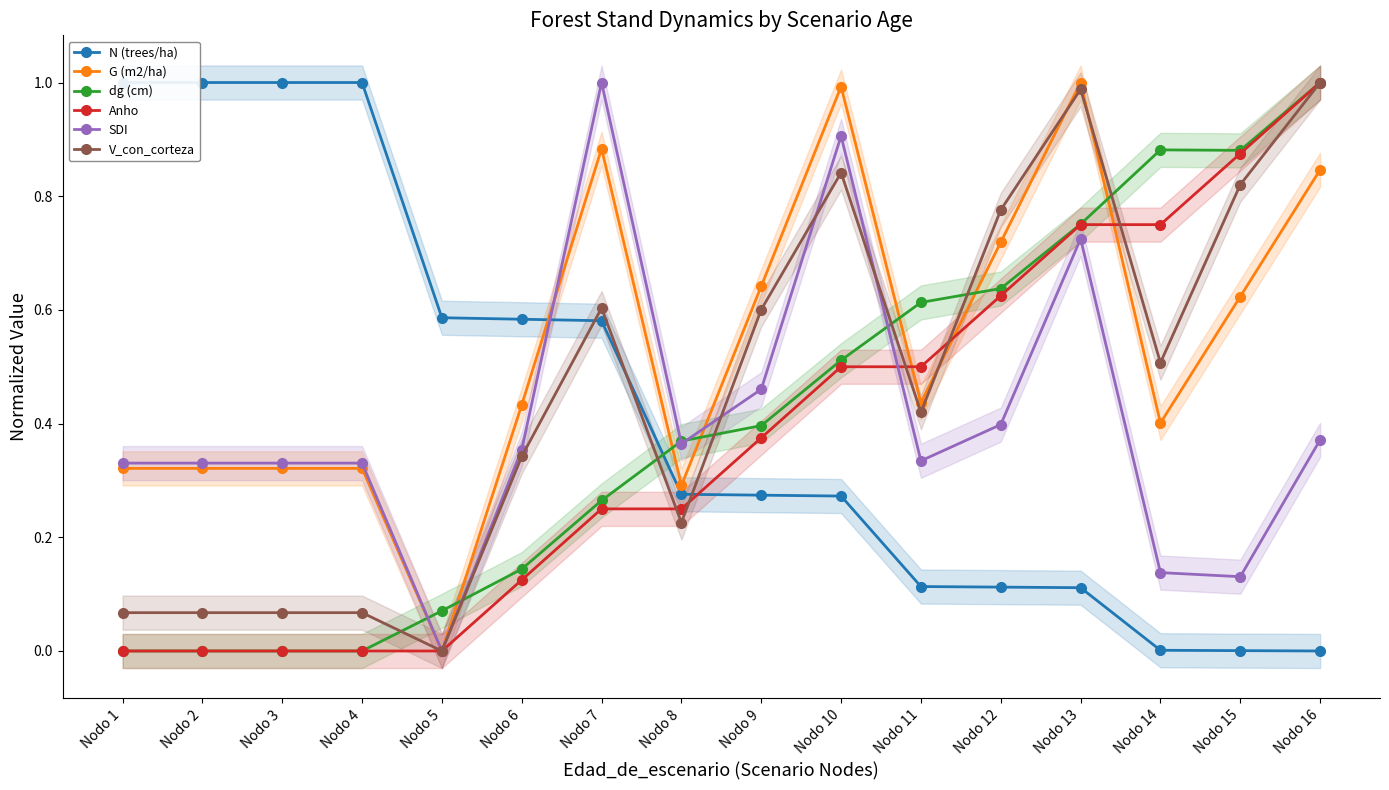

Which category has the lowest value across all series?

Nodo 16